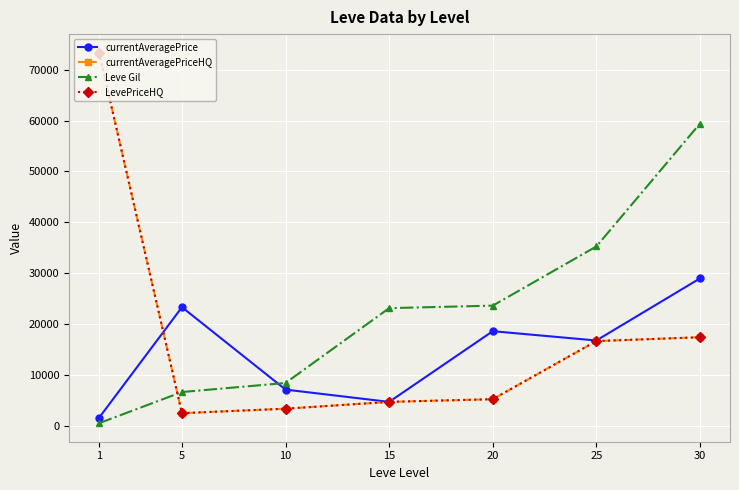

Is this an area chart (filled region under the line)?

No